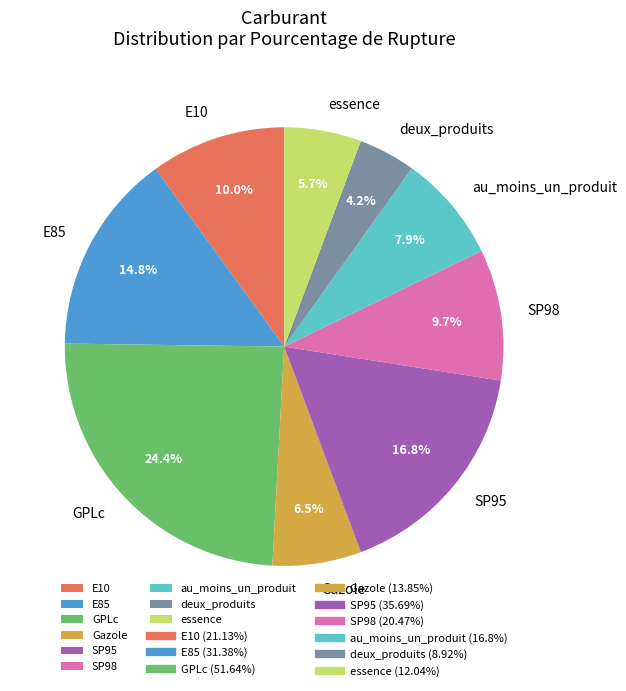

Is it true that deux_produits is 4% of the pie?

True